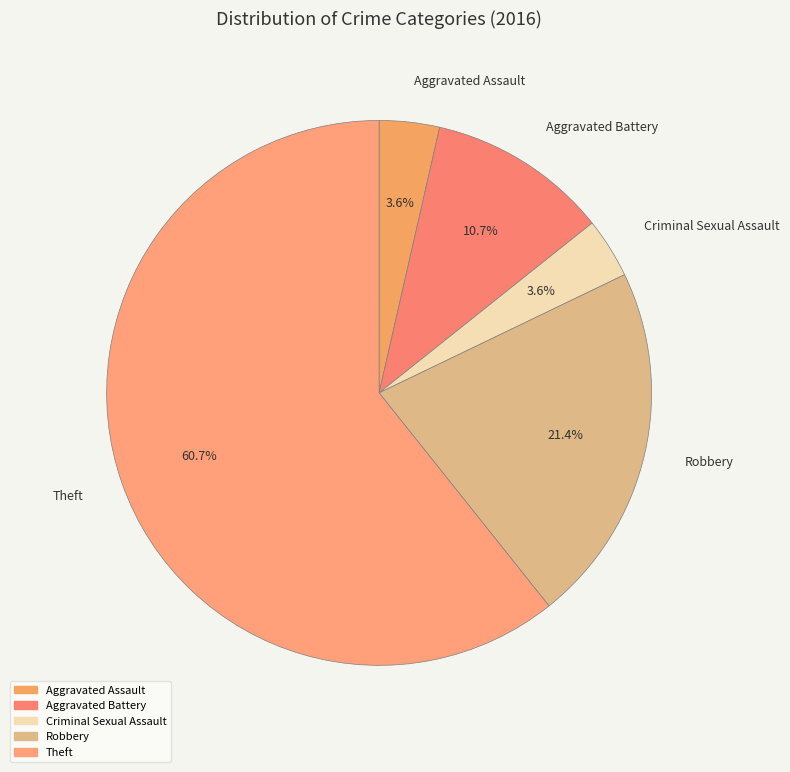

To the nearest percent, what is the combined percentage of Criminal Sexual Assault and Theft?

64%